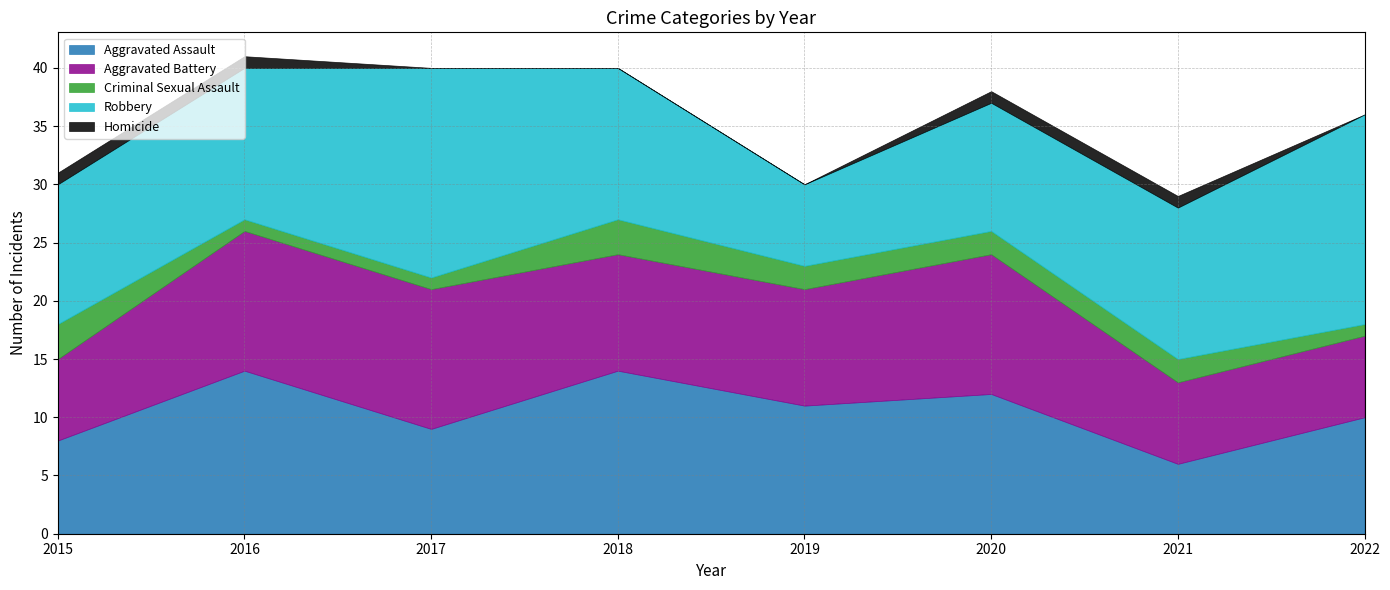

What is the lowest value of the Aggravated Assault series?

6